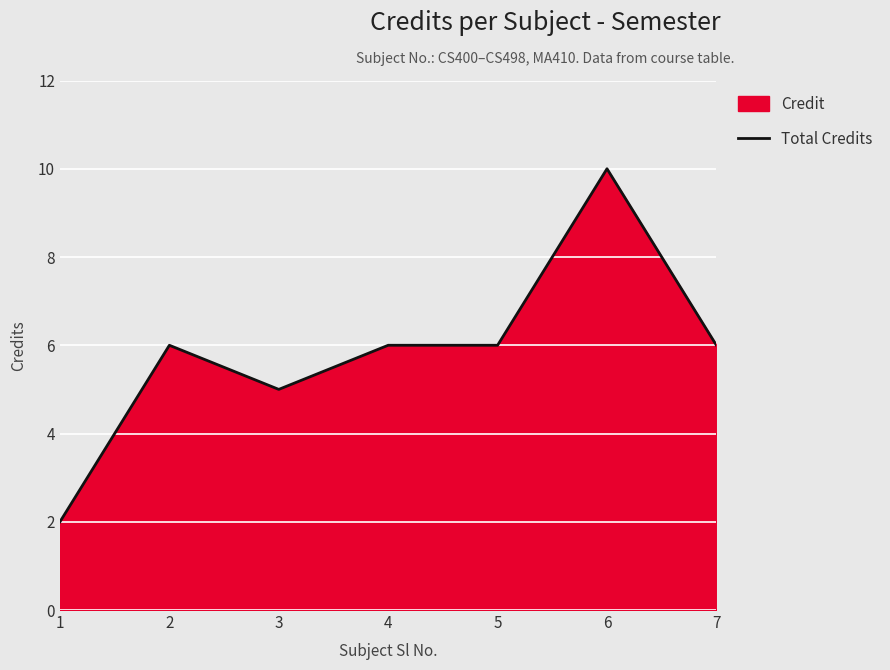

How many values exceed 6?

1